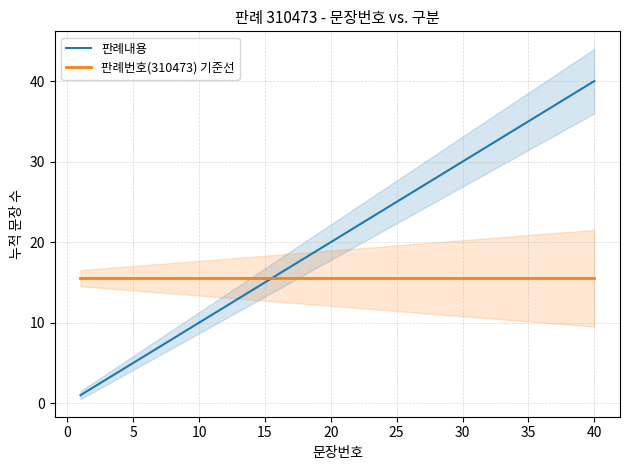

What are all the series names shown in the legend?

판례내용, 판례번호(310473) 기준선